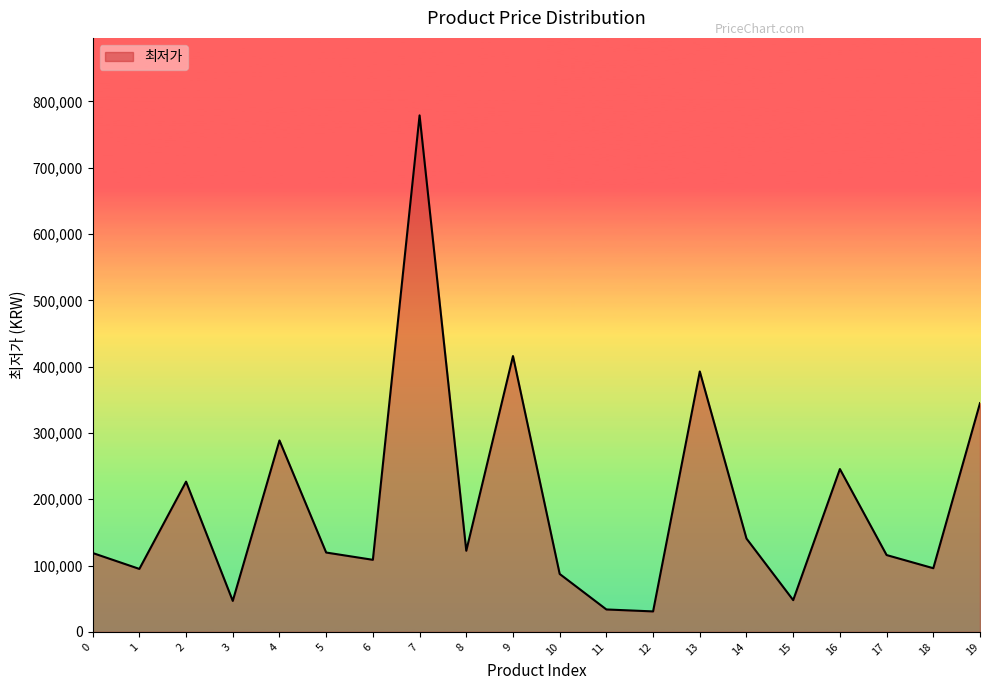

What is the greatest value displayed?

779000